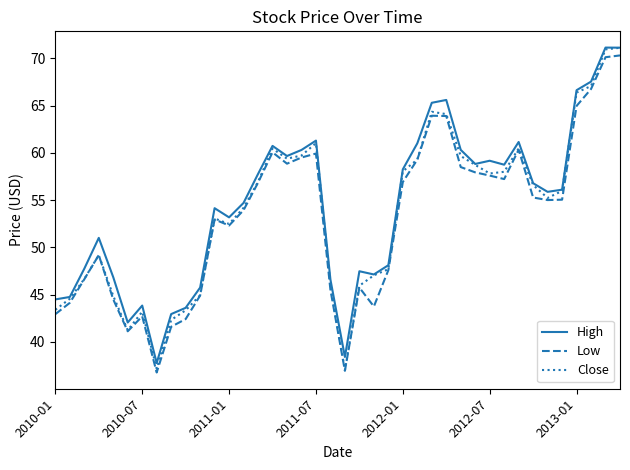

In Low, how many points are higher than both neighbors (excluding endpoints)?

8